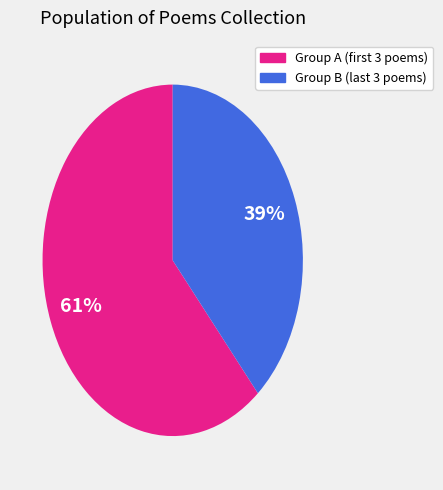

To the nearest percent, what is the average slice percentage?

50%